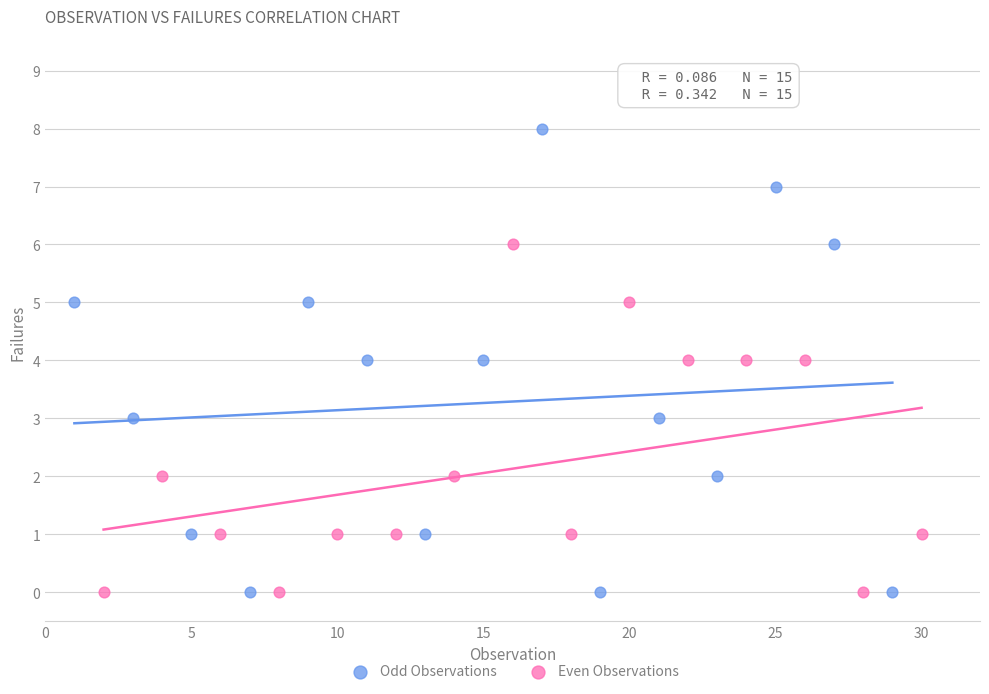

Which series contains the highest Y value?

Odd Observations